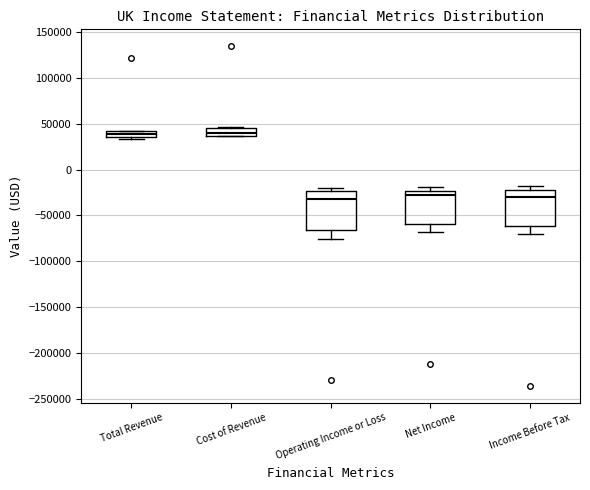

Where does the lower whisker of the box for Operating Income or Loss end on the y-axis? The values are not printed on the chart, so give them approximately, as read against the axis.

-75000